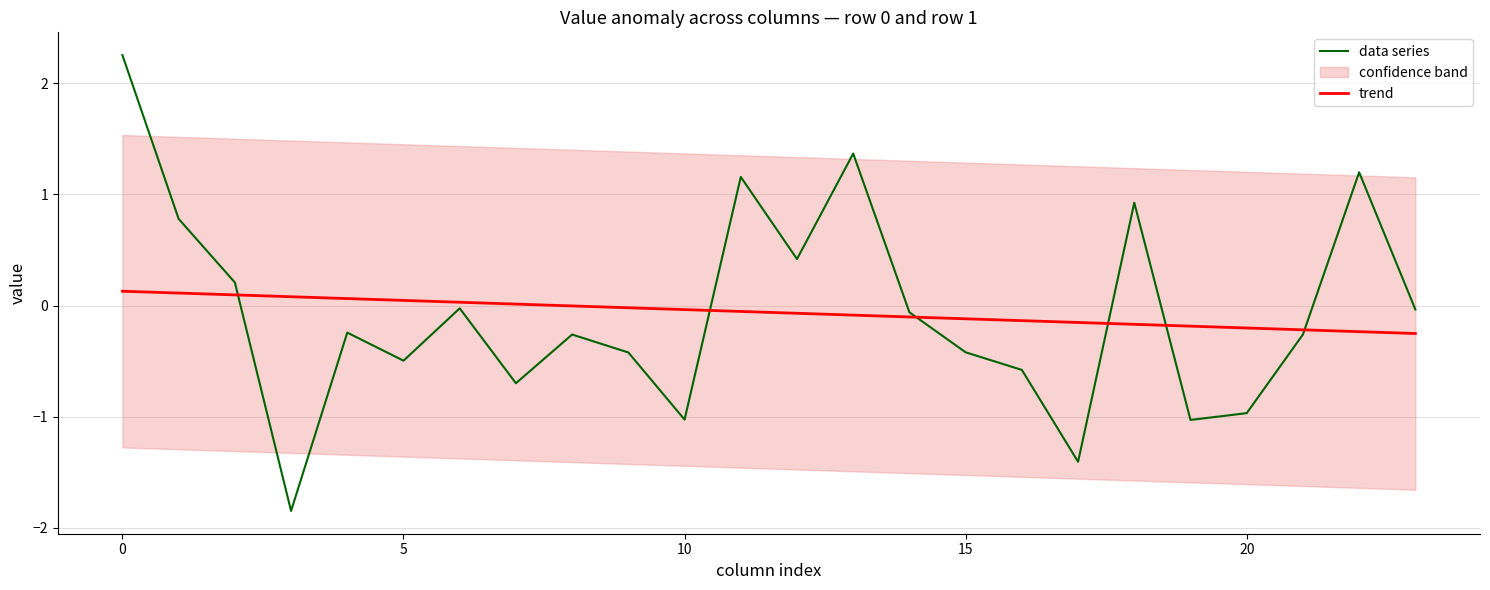

What is the value of the data series point at the 4th from the left?

-1.8